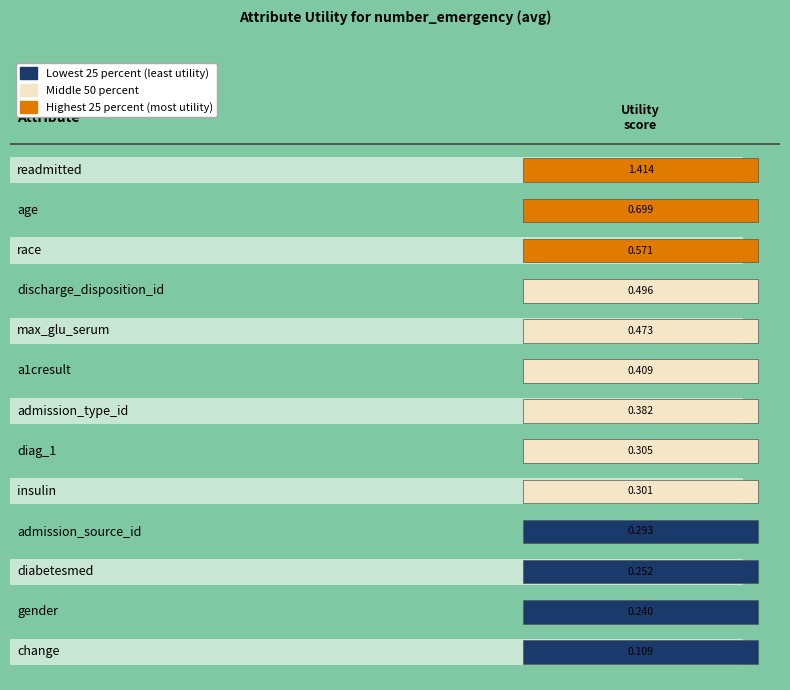

What is the sum of all values?

5.9